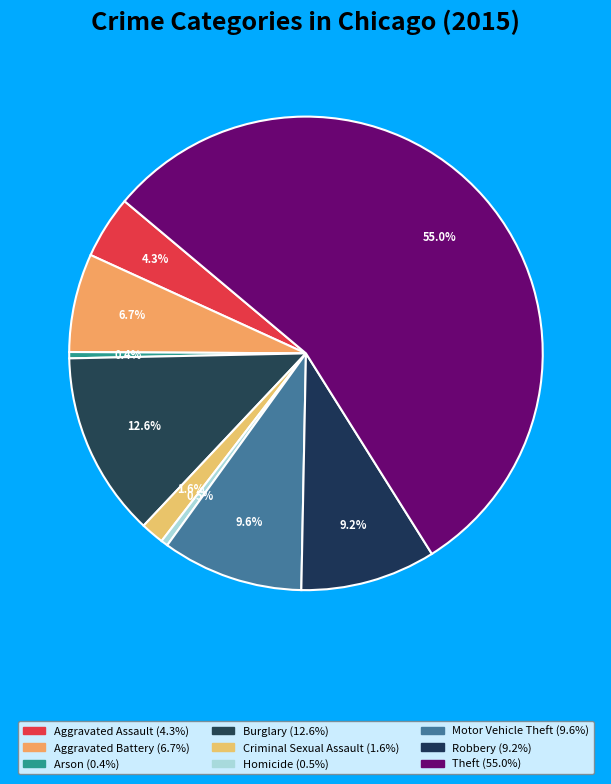

Which slice is the smallest?

Arson